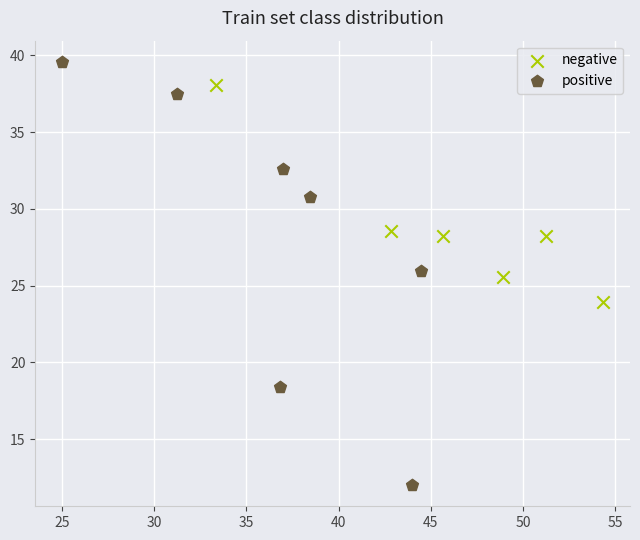

Which series contains the highest Y value?

positive